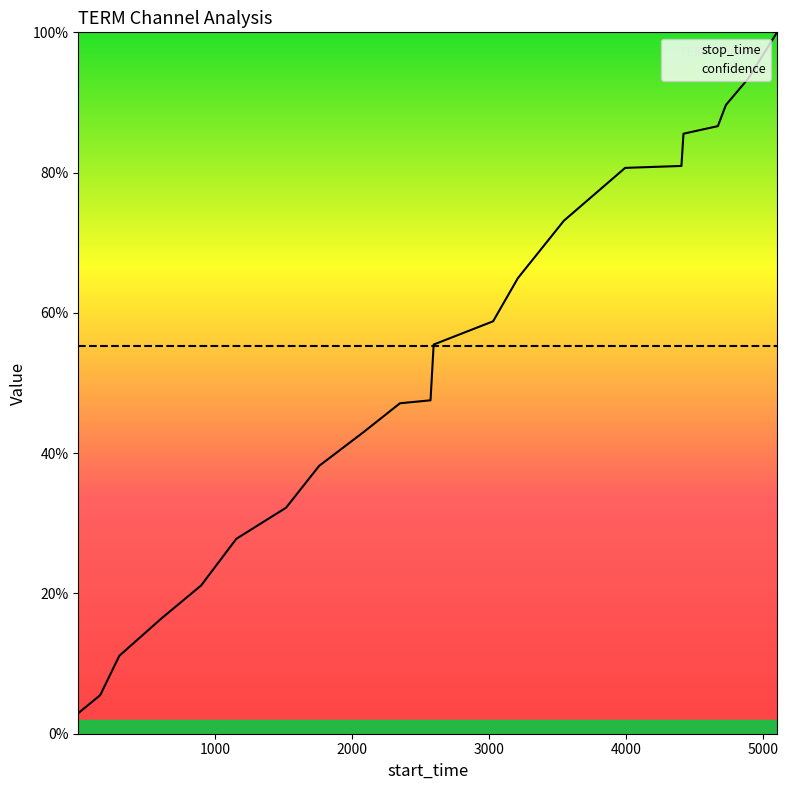

Does the chart display data point markers on the line(s)?

No